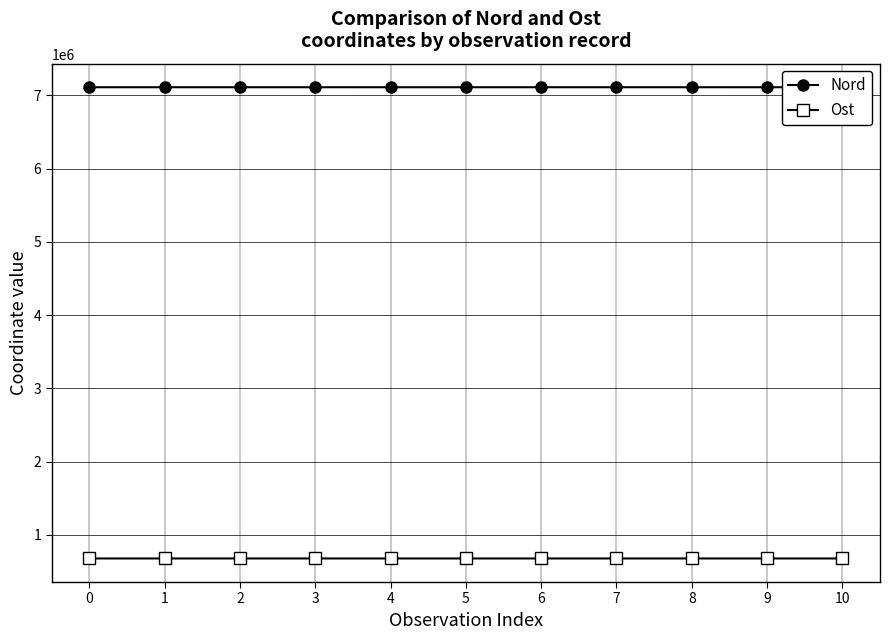

At 10, list the series in order from largest to smallest.

Nord, Ost